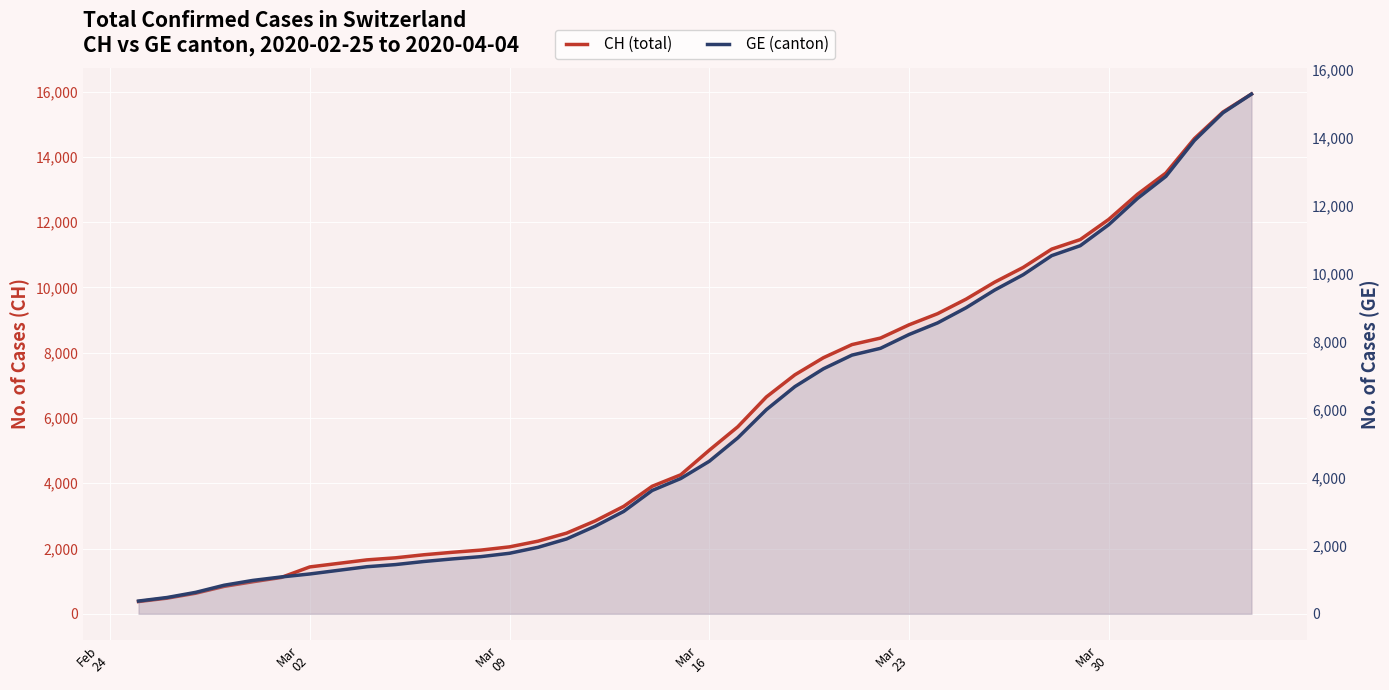

What is the difference between the maximum and second lowest values in the CH (total) series?

15447